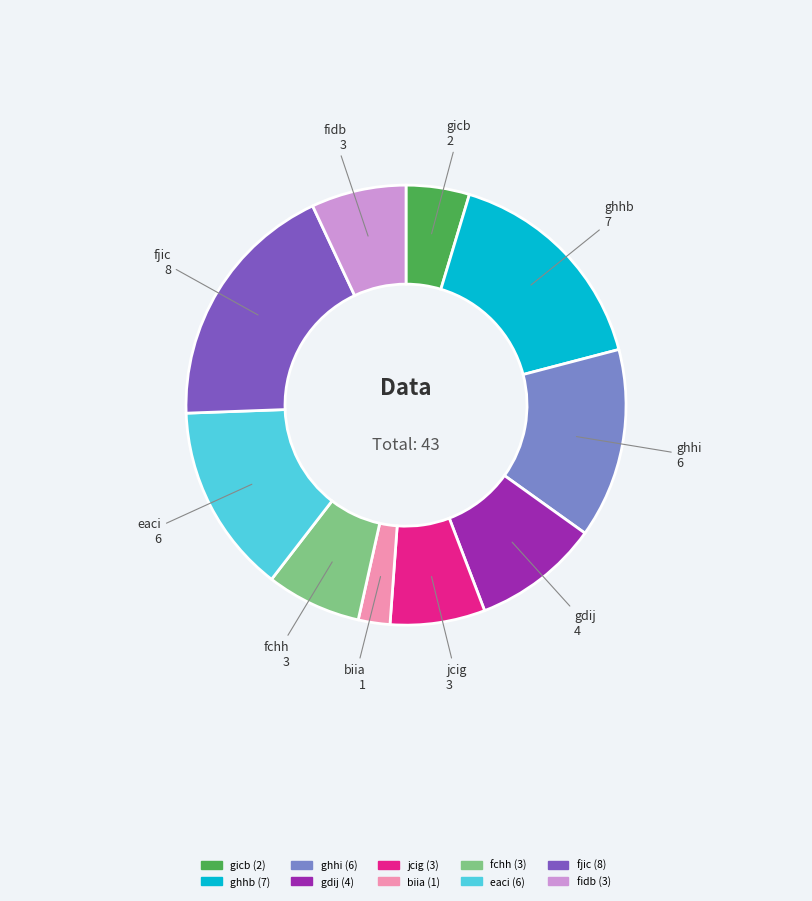

Which slice is the smallest?

biia